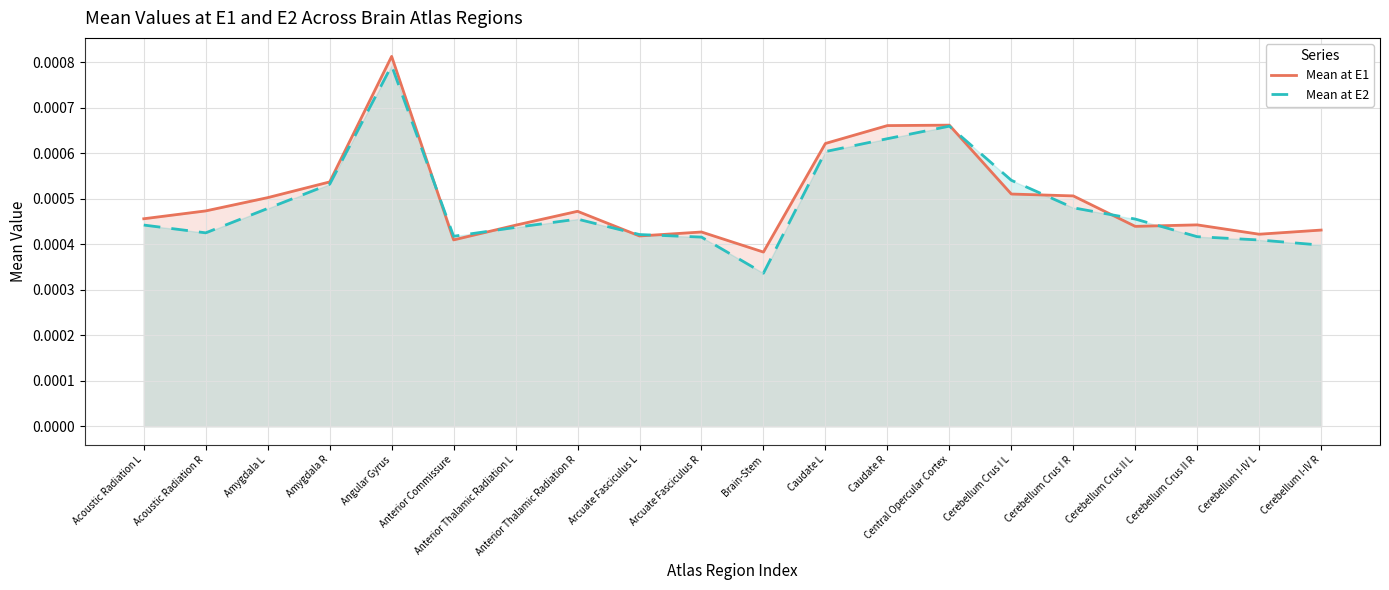

At how many categories does at least one series exceed 0?

20